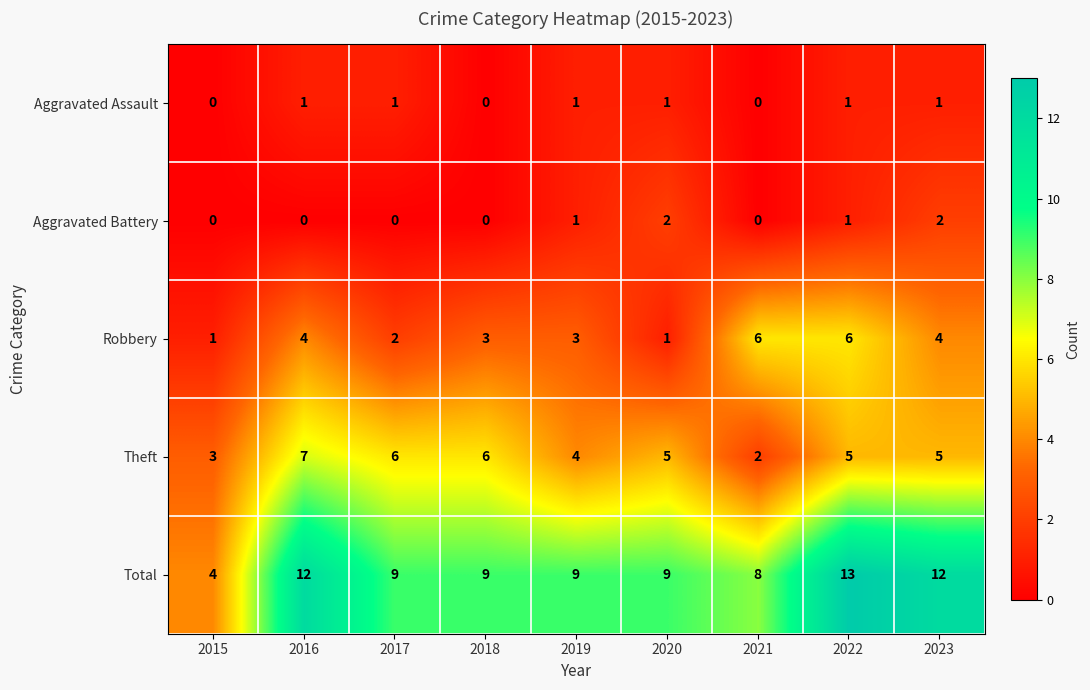

What is the difference between the maximum and minimum values in the Total series?

9